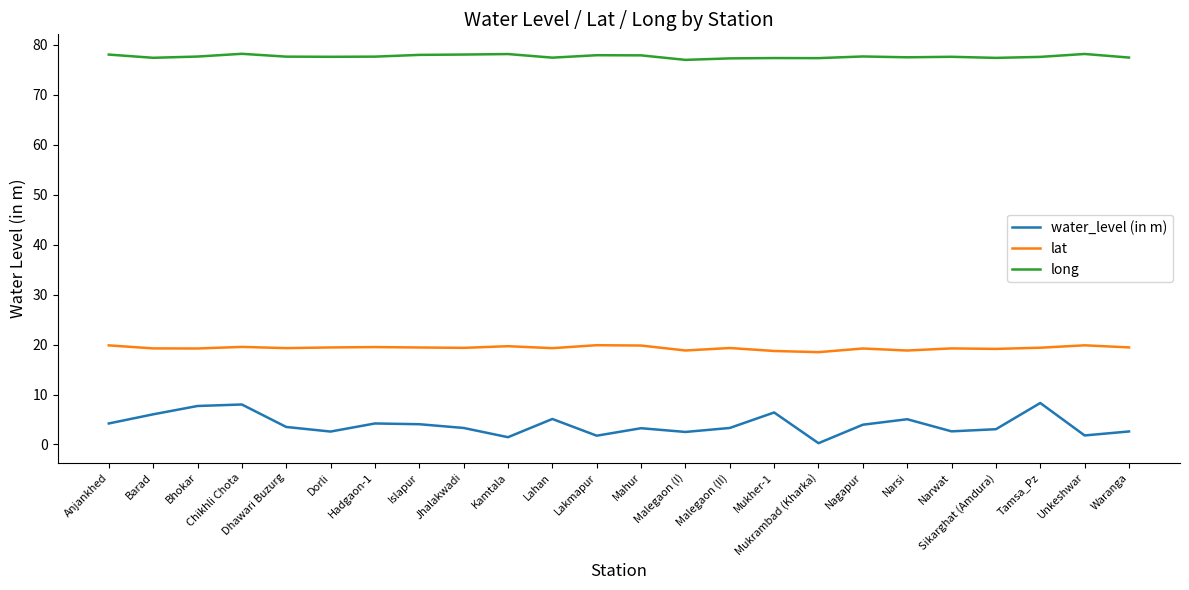

What is the maximum value for long?

78.2